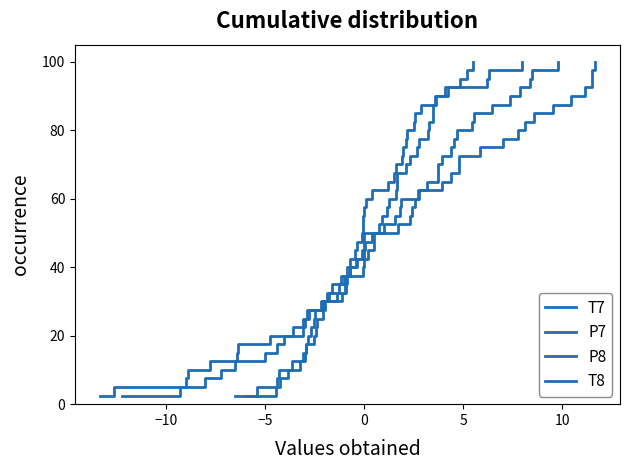

What is the minimum value shown in the chart?

2.5